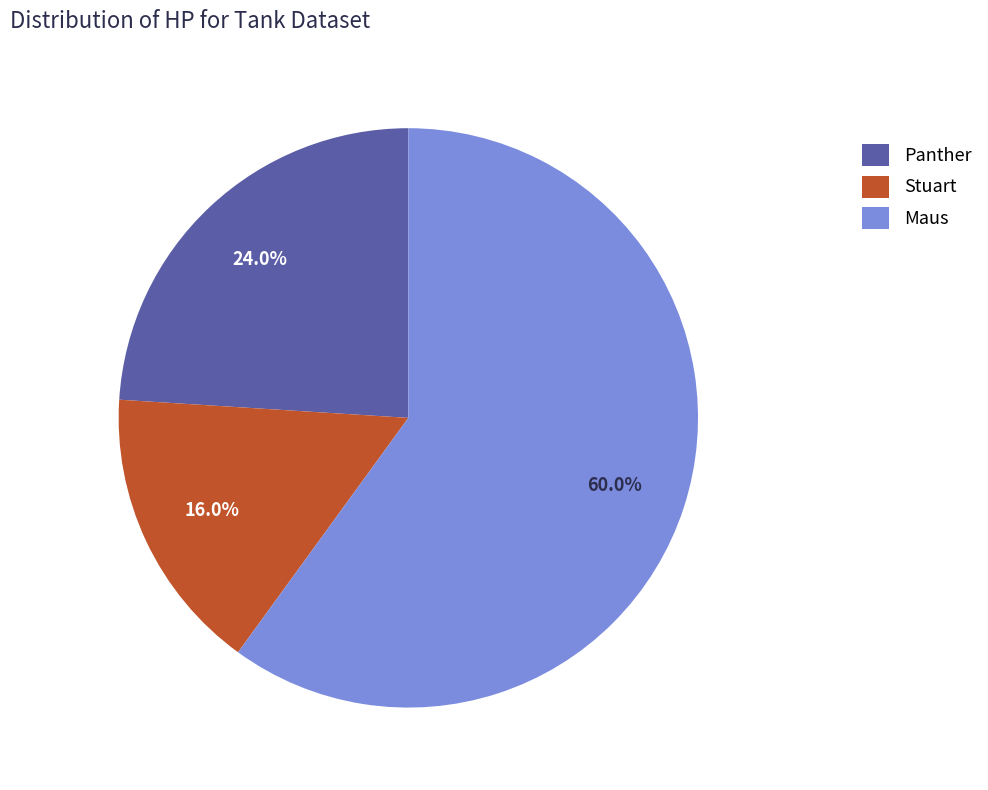

What is the ratio of the value at Maus to the value at Panther?

2.5